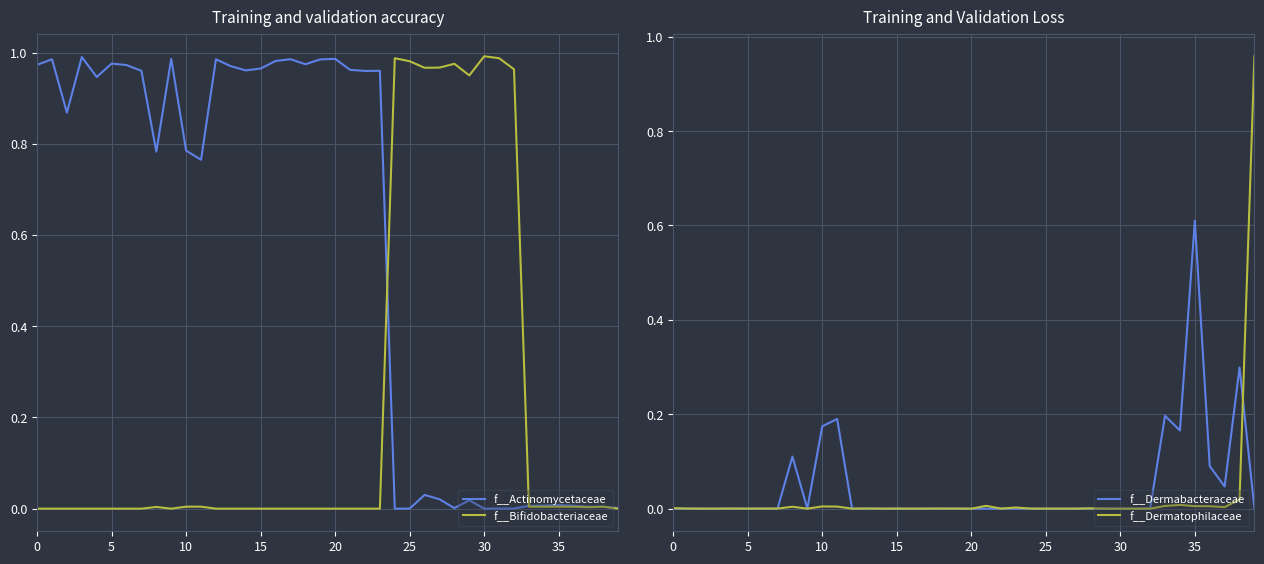

How many times do f__Actinomycetaceae and f__Bifidobacteriaceae cross each other?

2